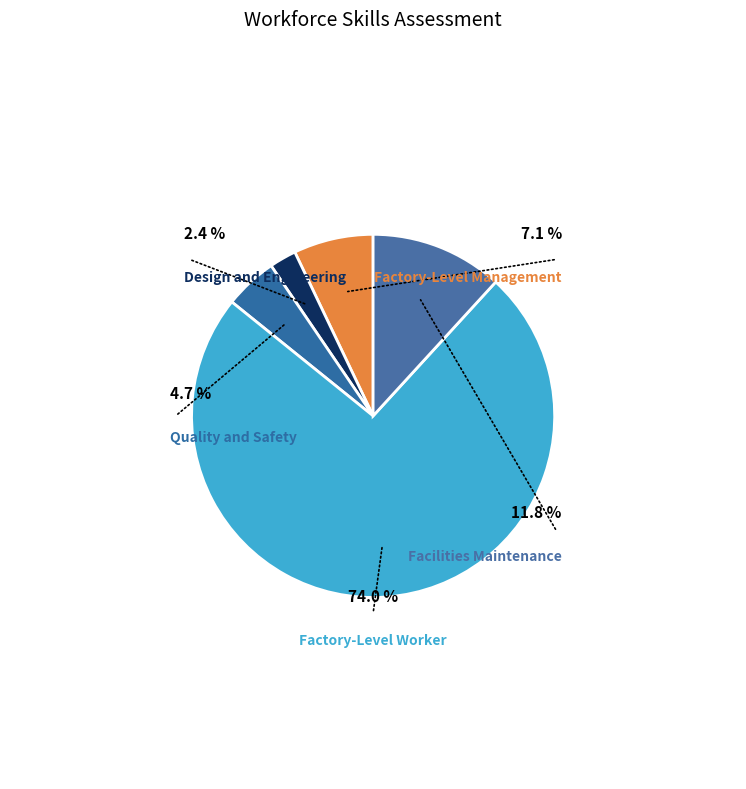

True or false: Factory-Level Management accounts for 7% of the total.

True